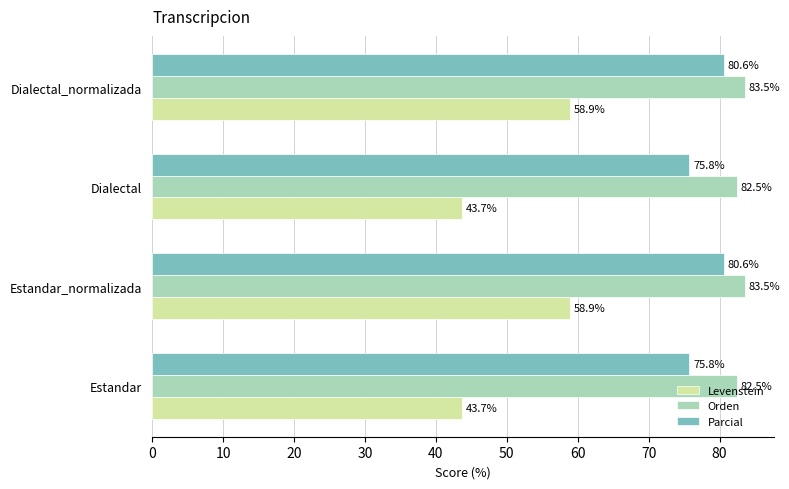

Which series has the largest total across all categories?

Orden